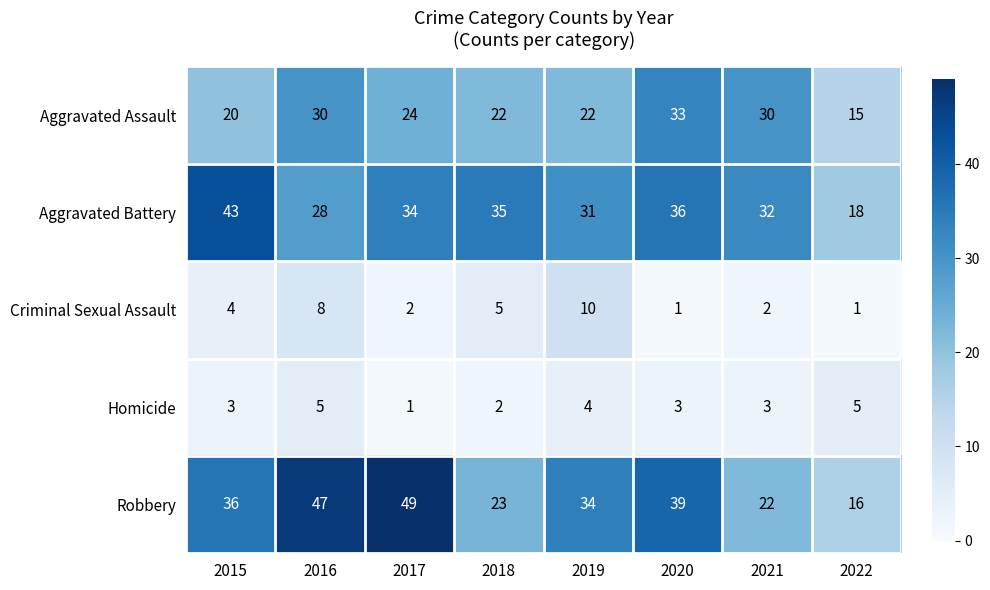

List the series in order of their peak value, highest first.

Robbery, Aggravated Battery, Aggravated Assault, Criminal Sexual Assault, Homicide